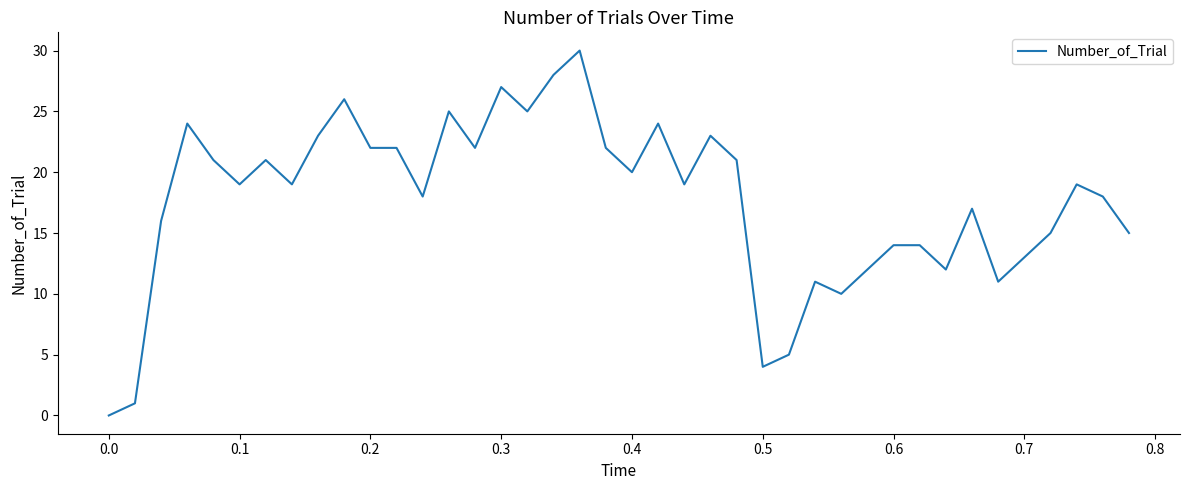

What is the difference between the maximum and minimum values?

30